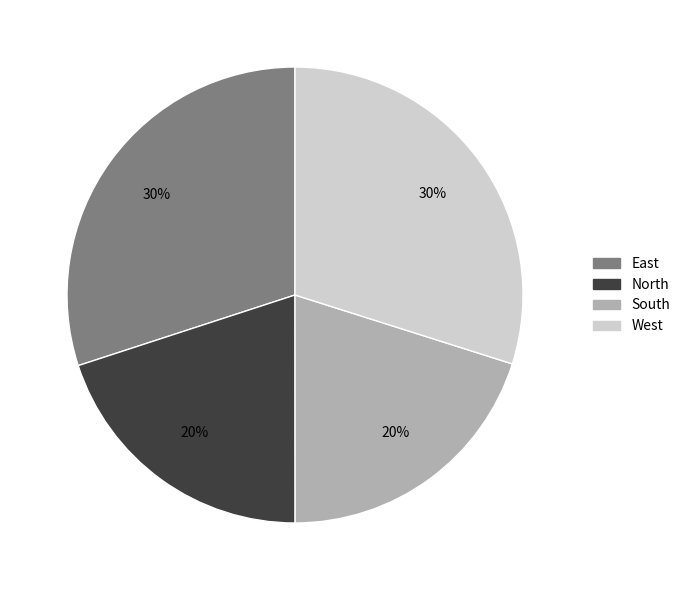

How many slices are in this pie chart?

4